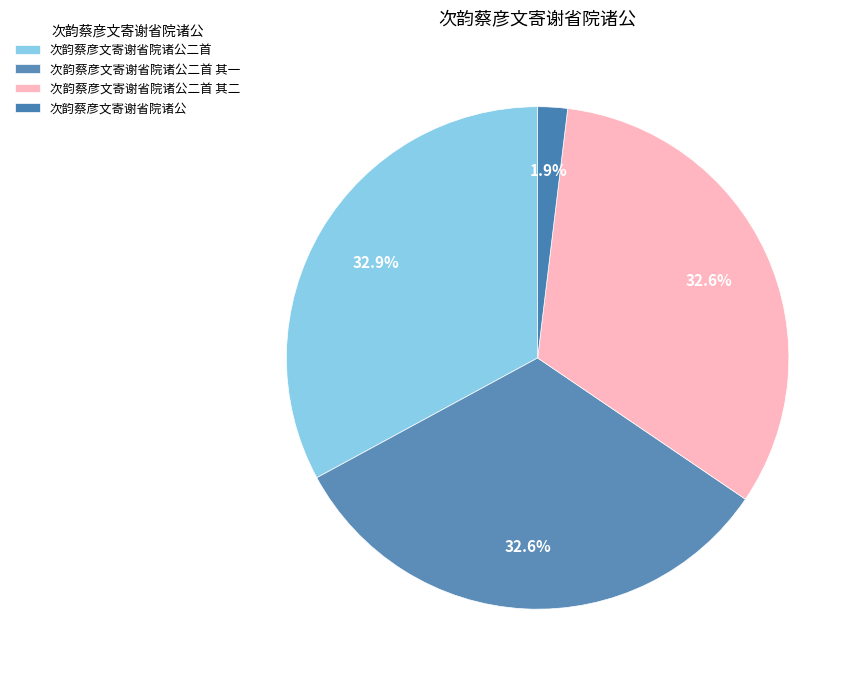

What percentage is the 次韵蔡彦文寄谢省院诸公二首 其二 slice, to the nearest percent?

33%